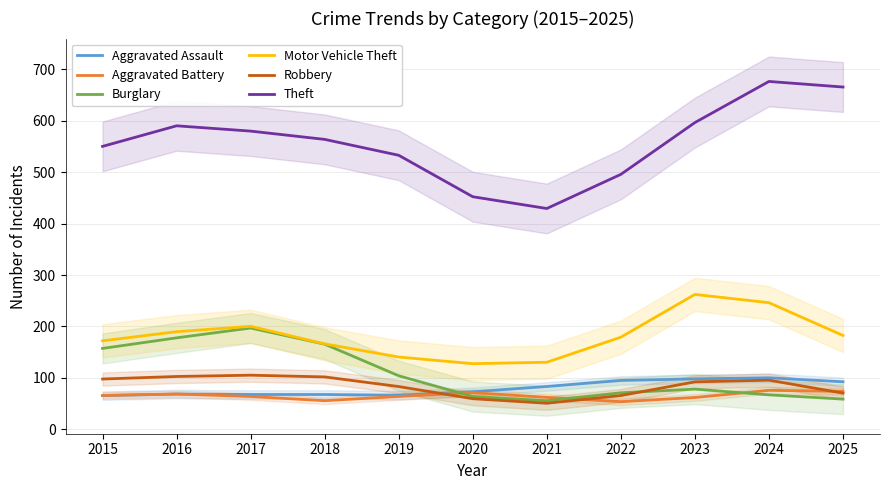

Reading left to right, transcribe all the data shown in this chart.

Aggravated Assault: 2015=65.8	2016=68.7	2017=67.9	2018=67.9	2019=66.5	2020=73.2	2021=83.5	2022=95.2	2023=98.3	2024=100.3	2025=92.6
Aggravated Battery: 2015=66.1	2016=68.9	2017=64.1	2018=55.9	2019=64.1	2020=71.4	2021=62.4	2022=54.0	2023=62.1	2024=76.0	2025=74.0
Burglary: 2015=157.4	2016=177.9	2017=197.0	2018=165.7	2019=104.3	2020=64.0	2021=55.8	2022=71.2	2023=78.4	2024=67.2	2025=59.0
Motor Vehicle Theft: 2015=172.1	2016=189.9	2017=200.3	2018=166.2	2019=140.7	2020=127.8	2021=130.6	2022=179.3	2023=262.3	2024=246.2	2025=182.6
Robbery: 2015=98.0	2016=102.9	2017=105.4	2018=102.1	2019=83.3	2020=59.7	2021=50.9	2022=65.9	2023=92.5	2024=95.8	2025=70.6
Theft: 2015=549.8	2016=589.8	2017=579.5	2018=563.4	2019=532.6	2020=452.1	2021=429.2	2022=495.5	2023=596.1	2024=676.0	2025=665.1